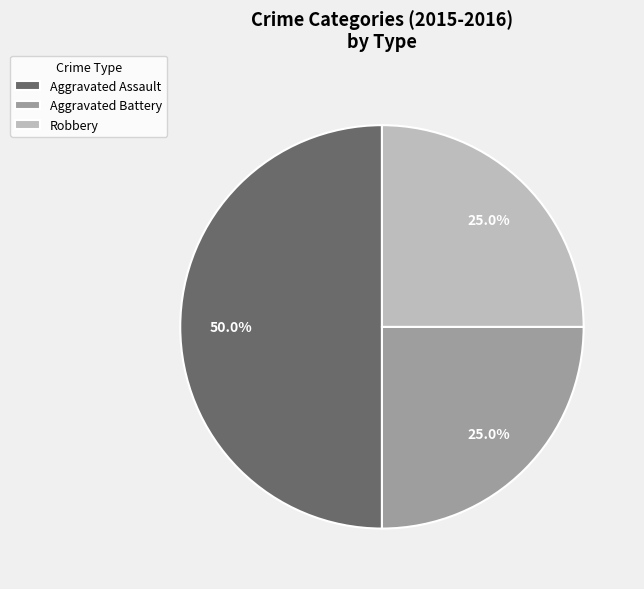

What percentage is the Robbery slice, to the nearest percent?

25%